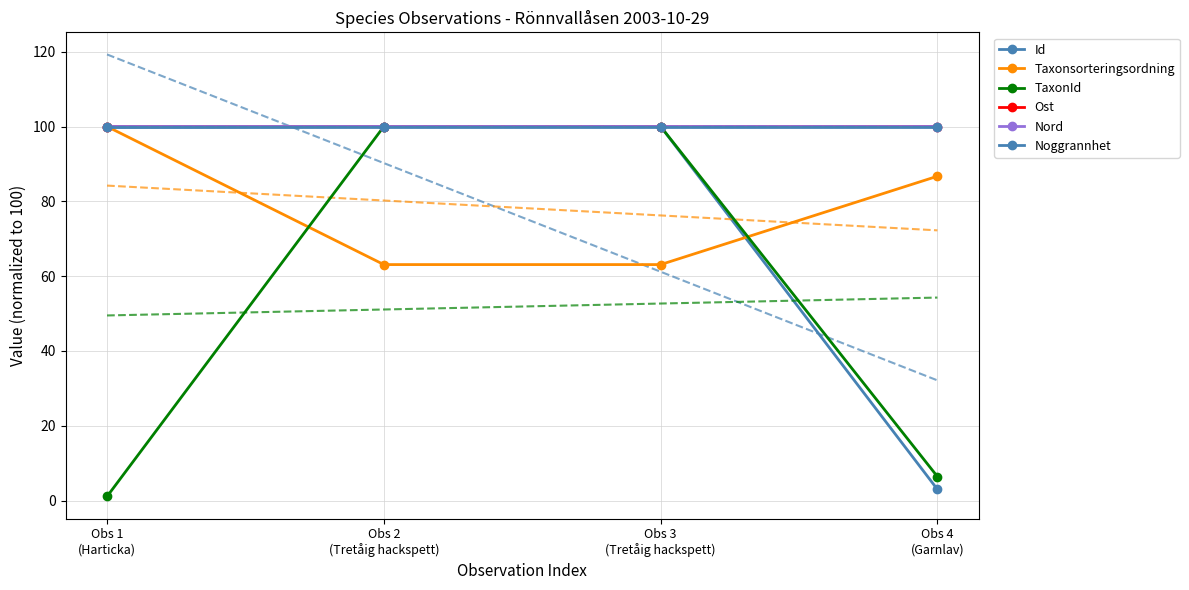

True or false: Ost has a value of 100.0 at Obs 3
(Tretåig hackspett).

True